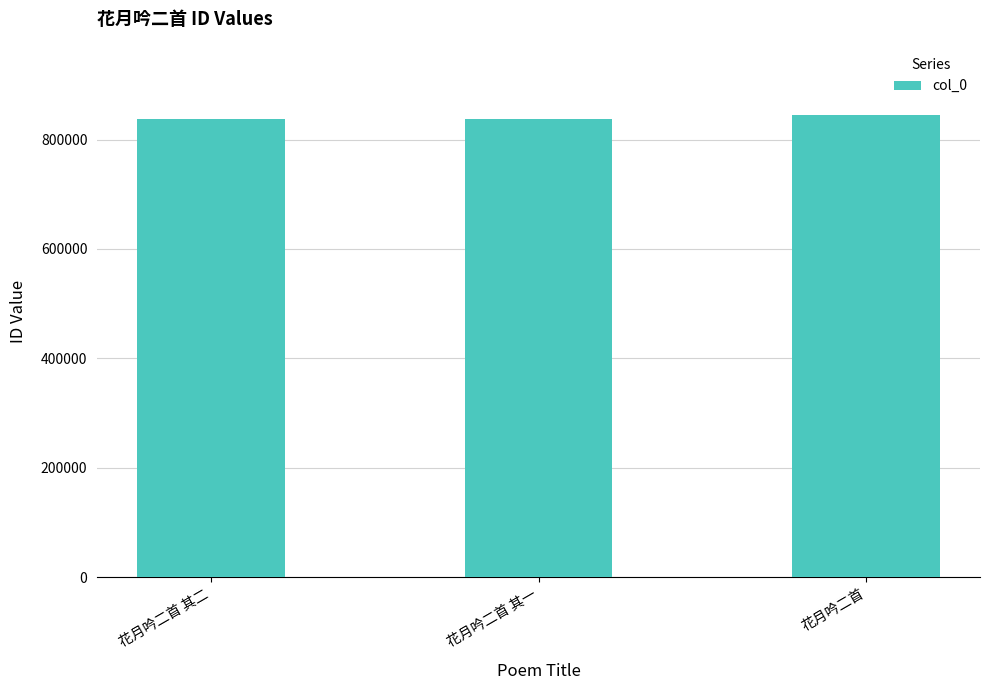

What is the label of the 3rd bar from the left?

花月吟二首